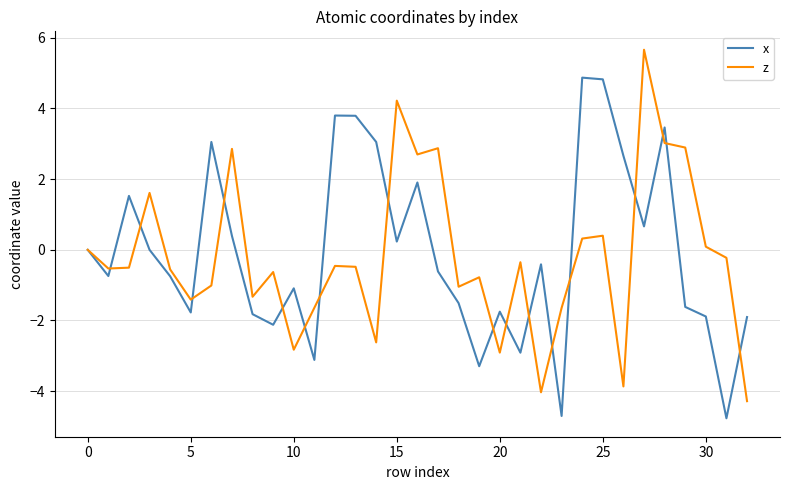

Rank the series by their maximum value, from highest to lowest.

z, x